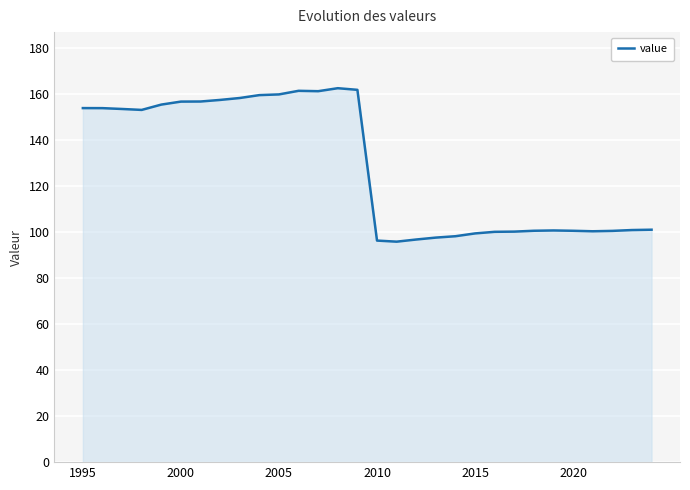

What is the smallest value displayed?

95.9